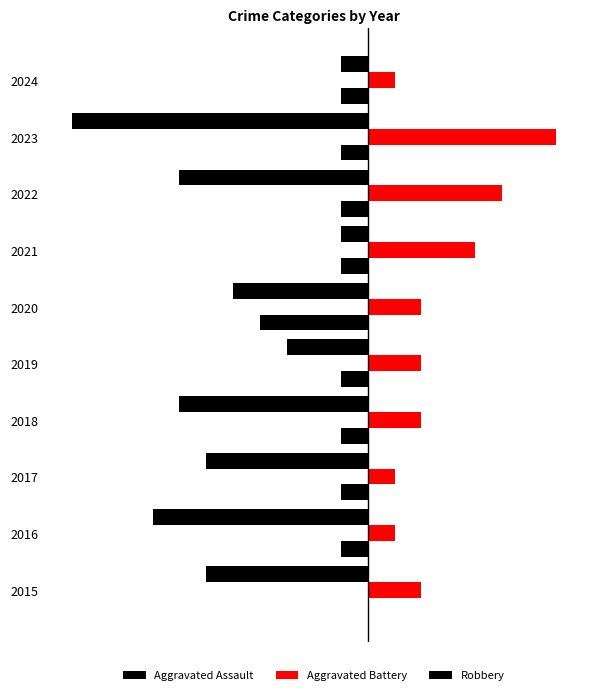

Count the Robbery values in the range -7 to -3.

6